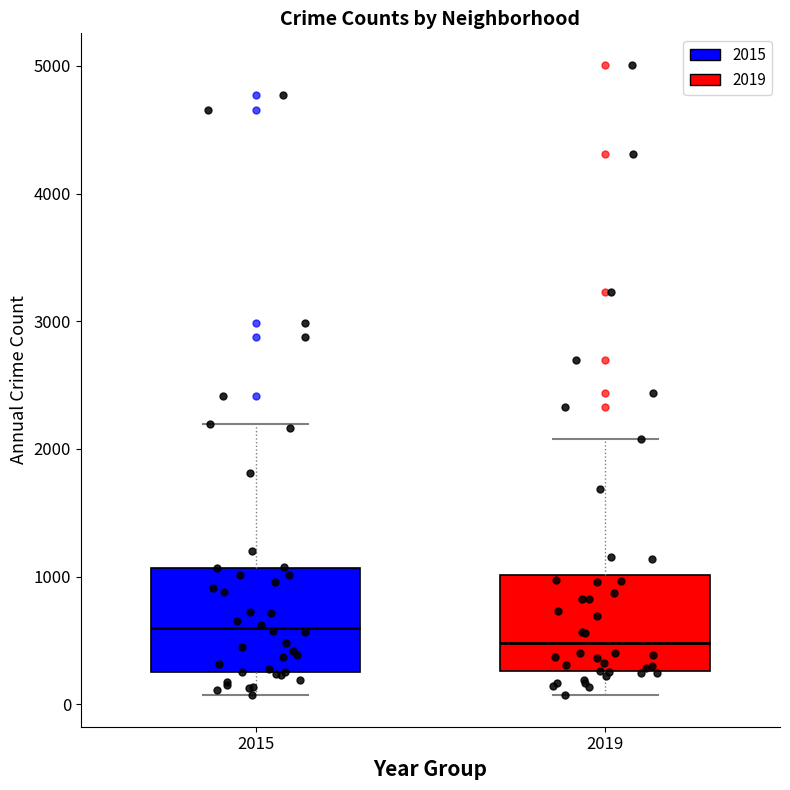

Which box has the lowest median line?

2019